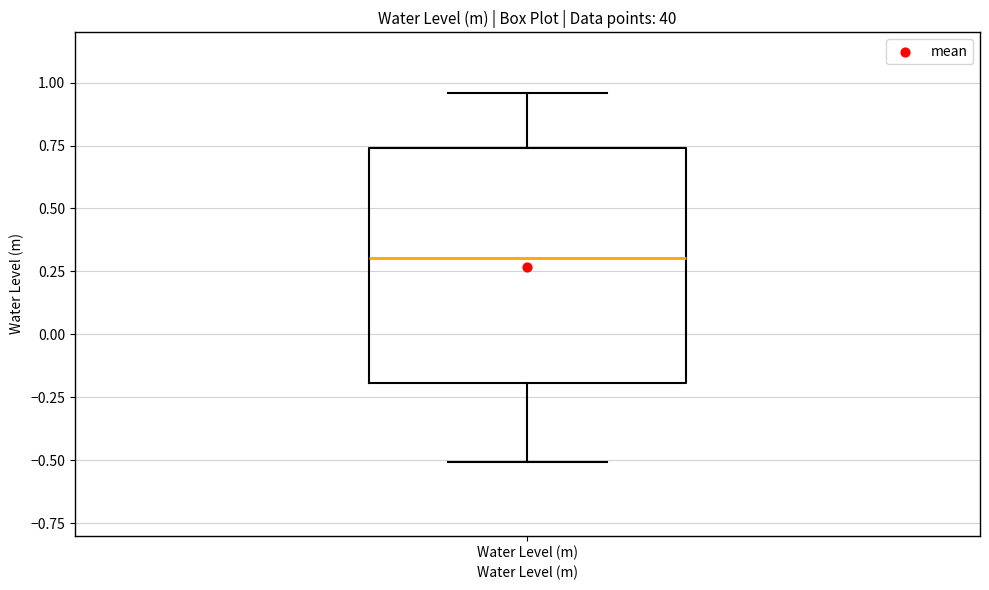

Transcribe this box plot: give where the median line is, the range the box spans, and where the two whiskers end, as read against the y-axis. The values are not printed on the chart, so give them approximately, as read against the axis.

median 0.30, box -0.20 to 0.75, whiskers -0.50 to 0.95